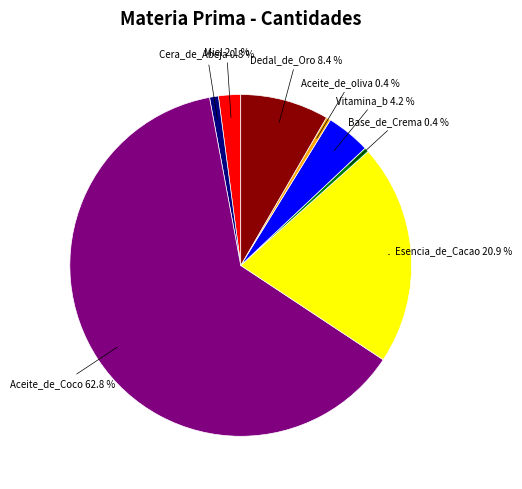

How many slices are in this pie chart?

8